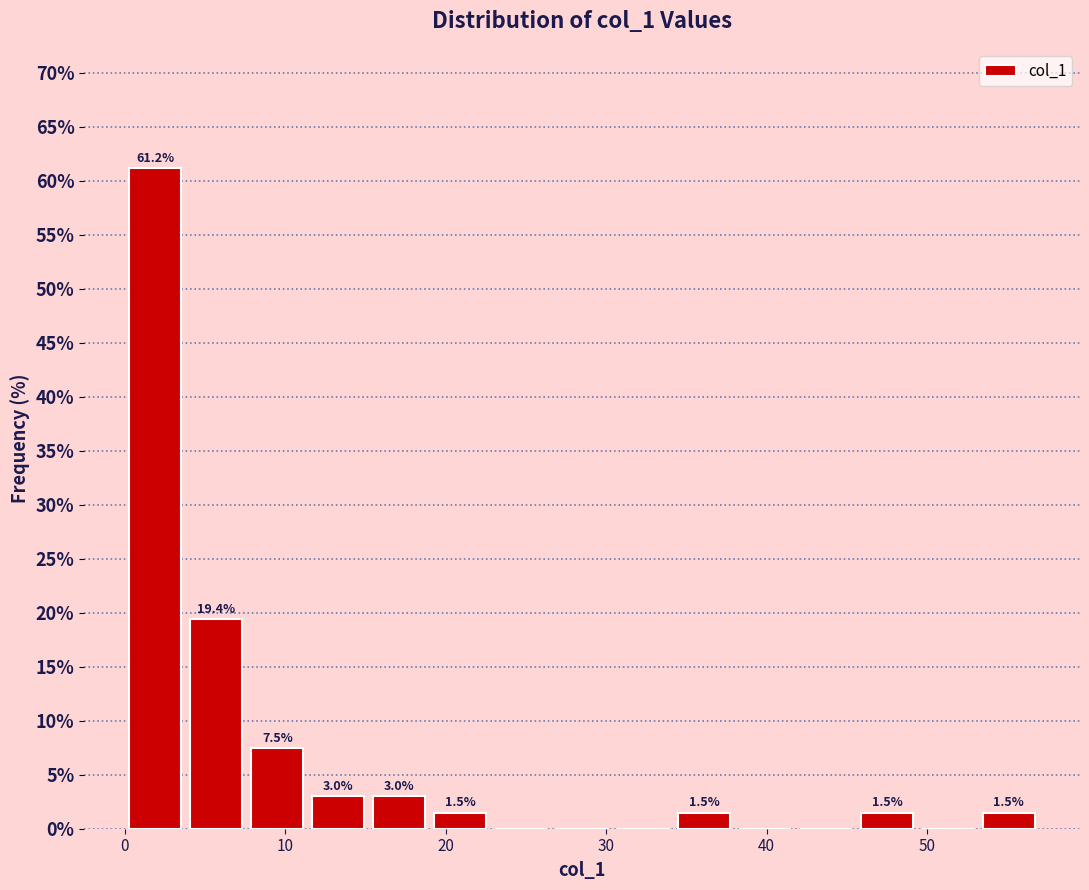

Read against the x-axis, roughly where is the centre of the tallest bar?

2